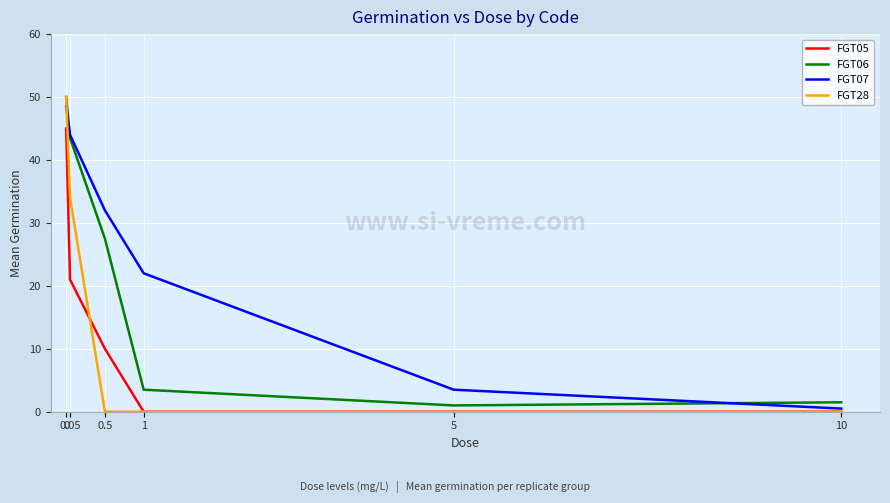

Where do FGT05 and FGT28 first cross each other?

0.05 and 0.5